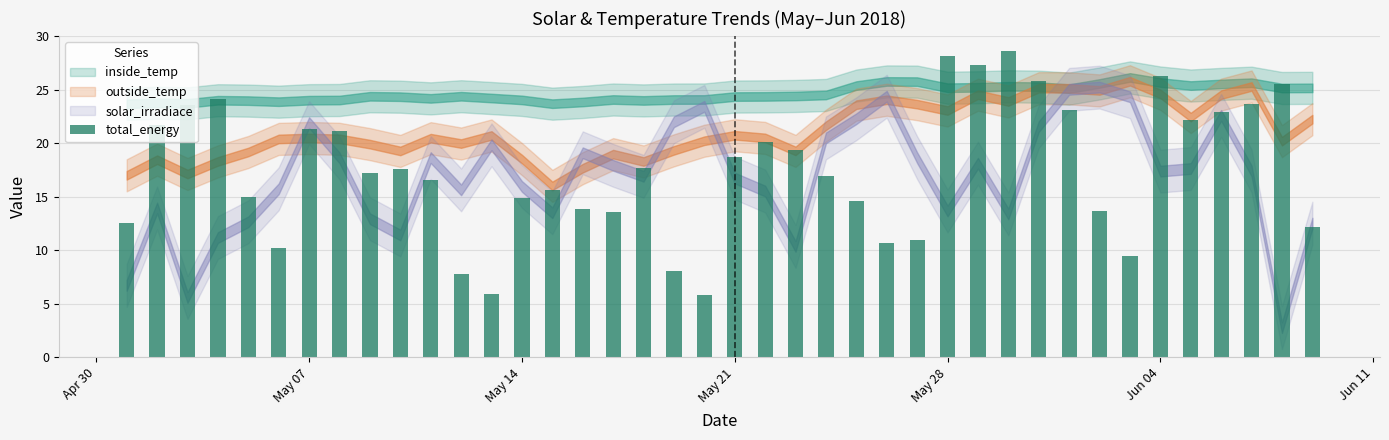

What is the maximum value shown in the chart?

28.6